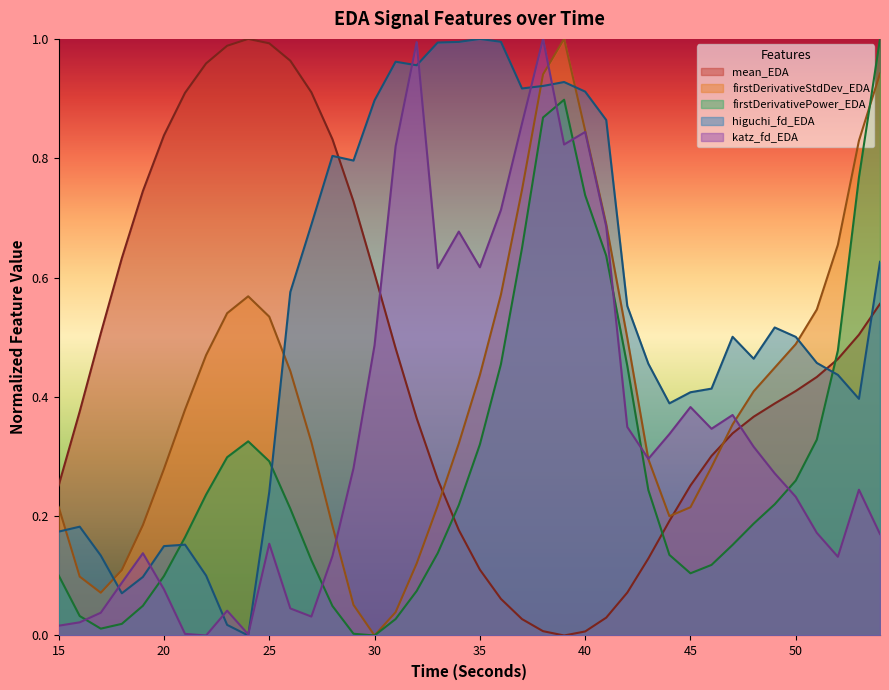

At which label is firstDerivativeStdDev_EDA closest to 0?

30